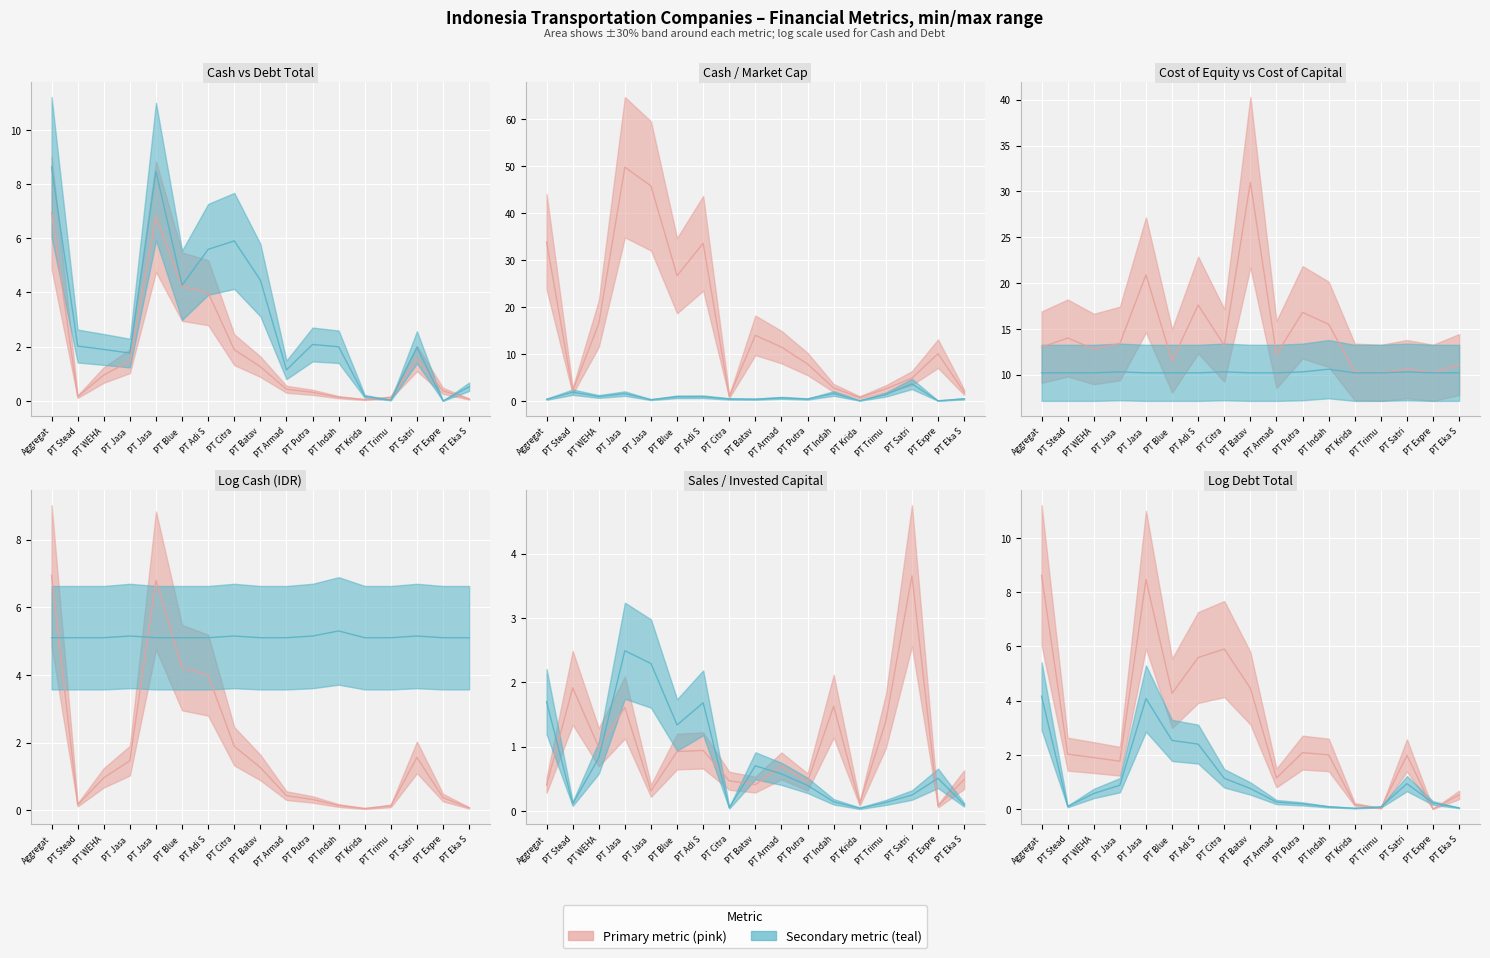

What position from the left is 13?

14